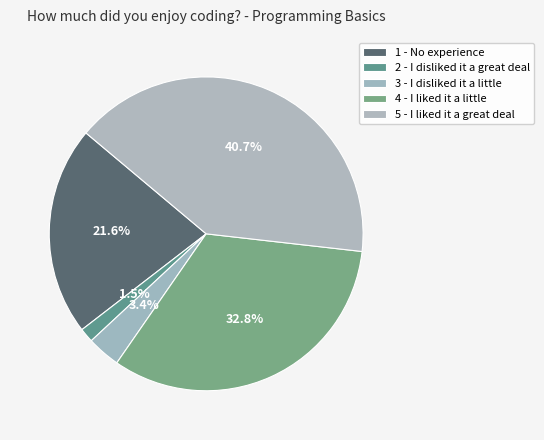

Rank the categories by value from highest to lowest.

5 - I liked it a great deal, 4 - I liked it a little, 1 - No experience, 3 - I disliked it a little, 2 - I disliked it a great deal